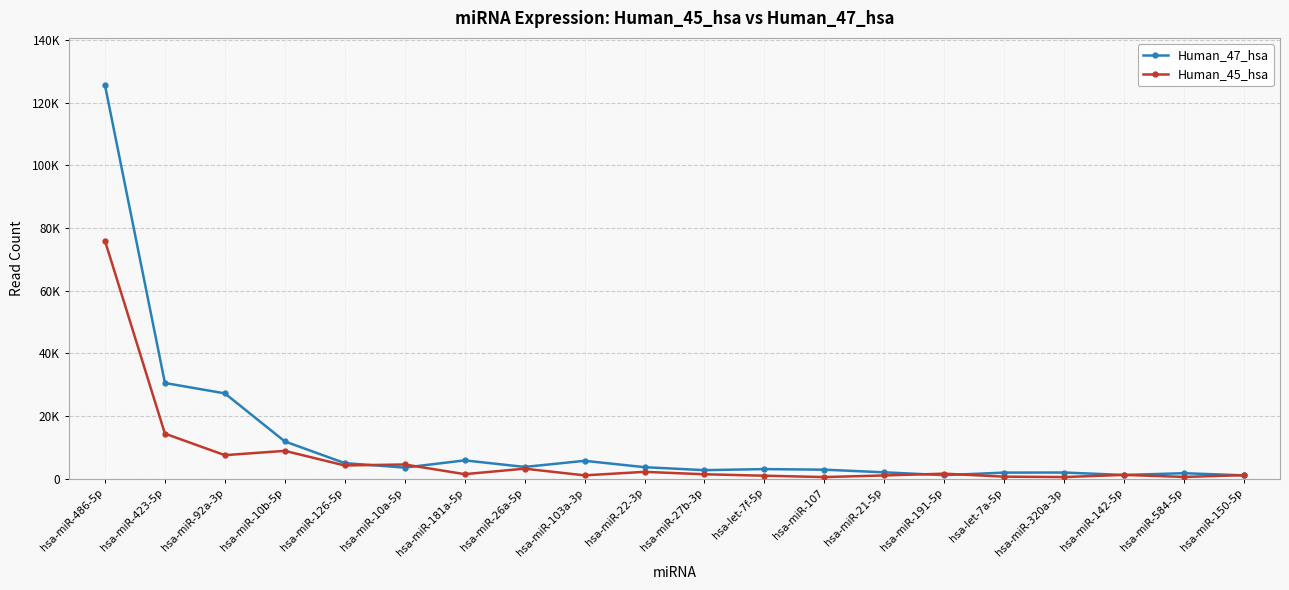

At which category is the sum across all series the highest?

hsa-miR-486-5p